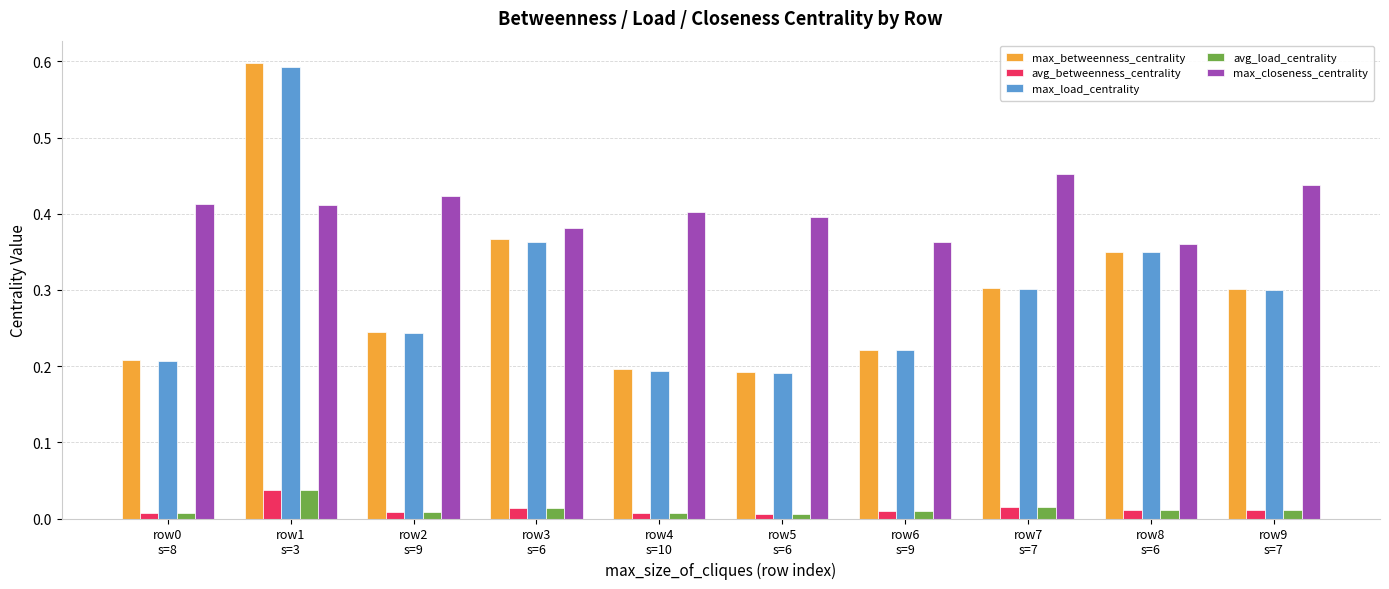

Which series has the largest total across all categories?

max_closeness_centrality